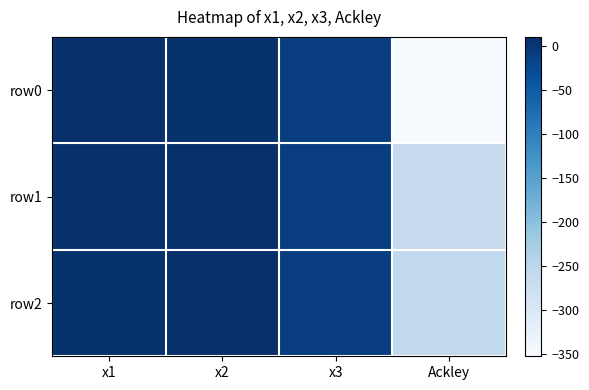

At which category is the sum across all series the highest?

x2